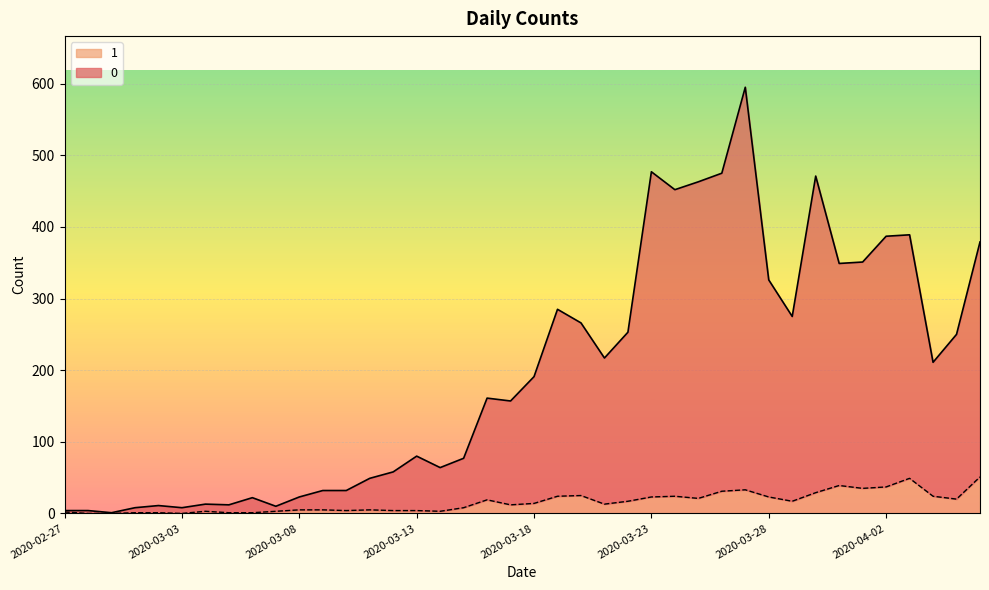

Reading right to left, transcribe all the data shown in this chart.

0: 379	250	211	389	387	351	349	471	275	326	595	475	463	452	477	253	217	266	285	191	157	161	77	64	80	58	49	32	32	23	10	22	12	13	8	11	8	1	4	4
1: 51	20	24	49	37	35	39	29	17	23	33	31	21	24	23	17	13	25	24	14	12	19	8	3	4	4	5	4	5	5	3	1	1	3	0	1	1	0	0	2